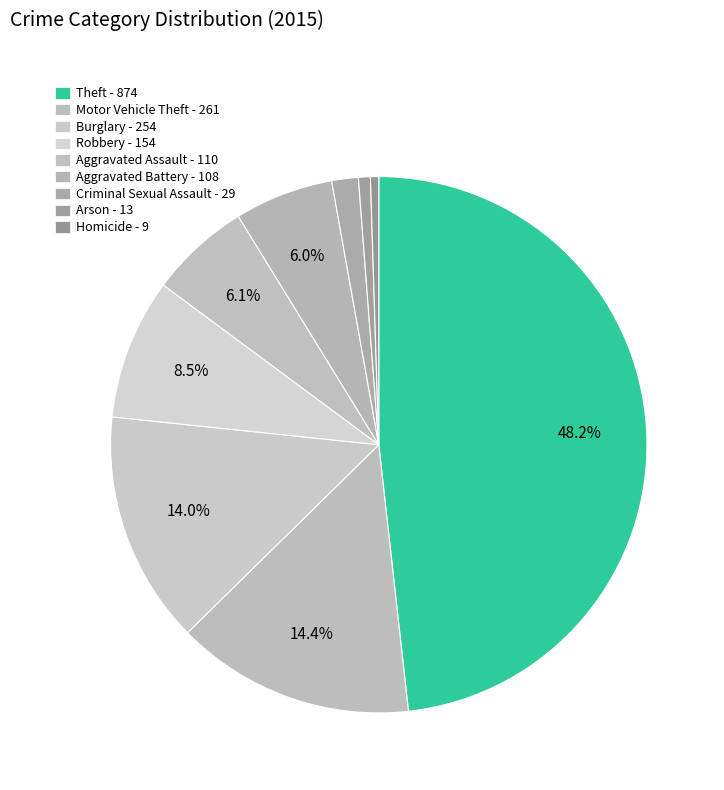

Which slice is the smallest?

Homicide